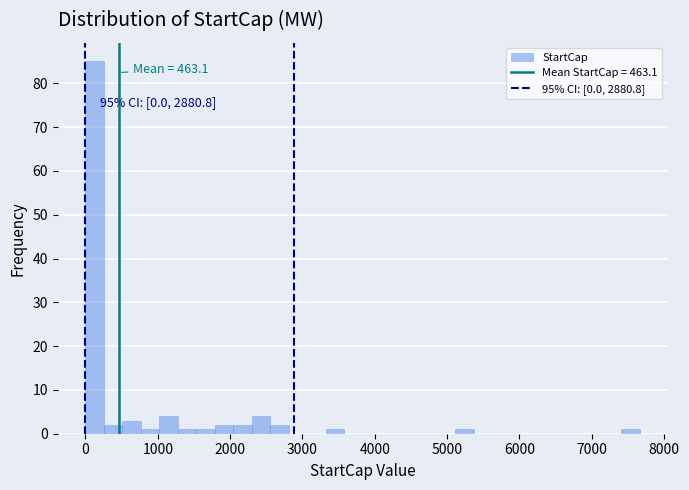

Read against the x-axis, roughly where is the centre of the tallest bar?

100